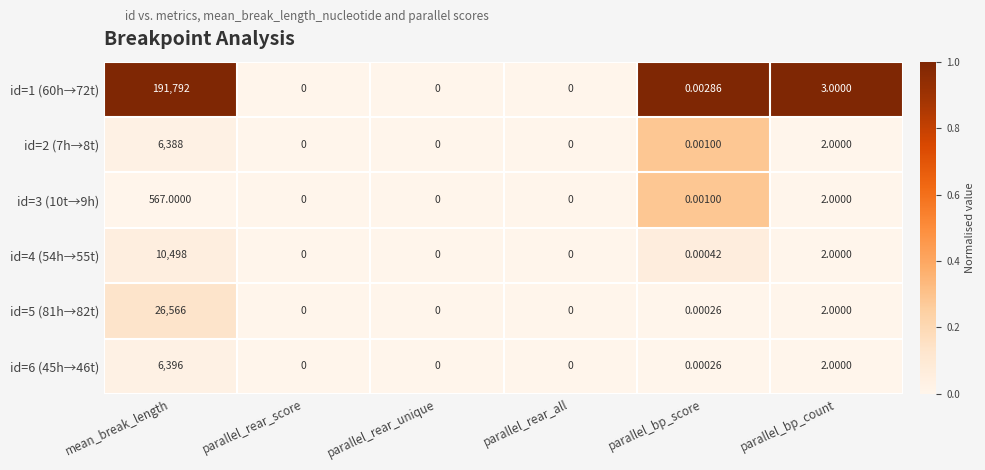

Is the value of id=3 (10t→9h) at mean_break_length greater than the value of id=4 (54h→55t) at parallel_rear_unique?

Yes